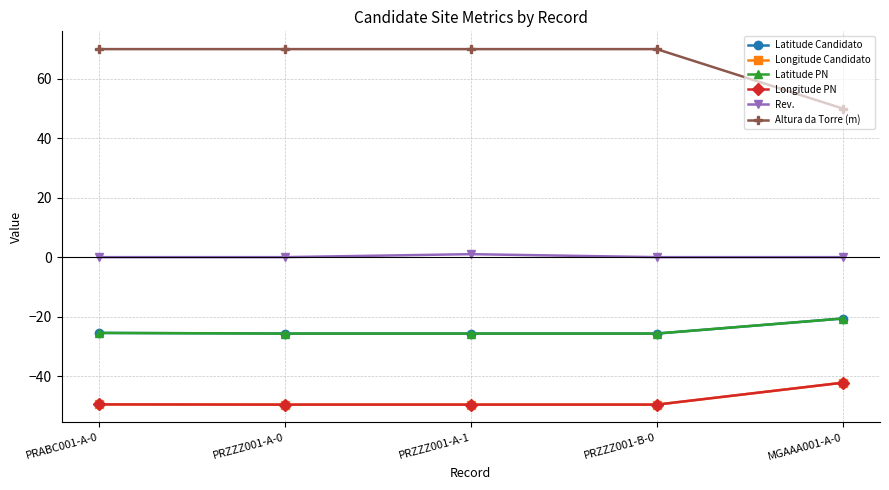

What is the minimum value for Latitude PN?

-25.7